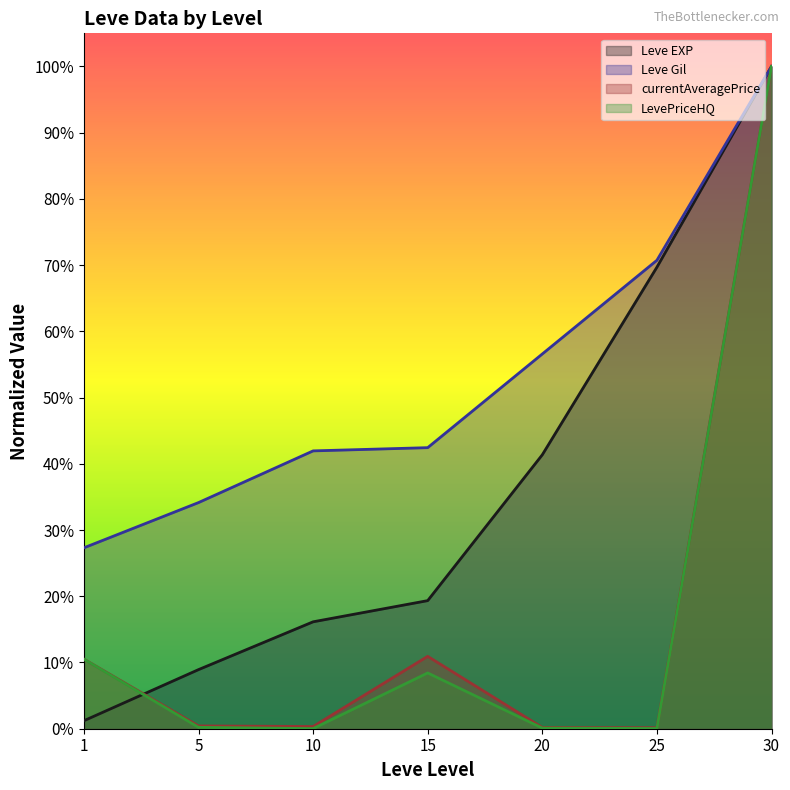

True or false: LevePriceHQ has a value of 0.0 at 5.

False